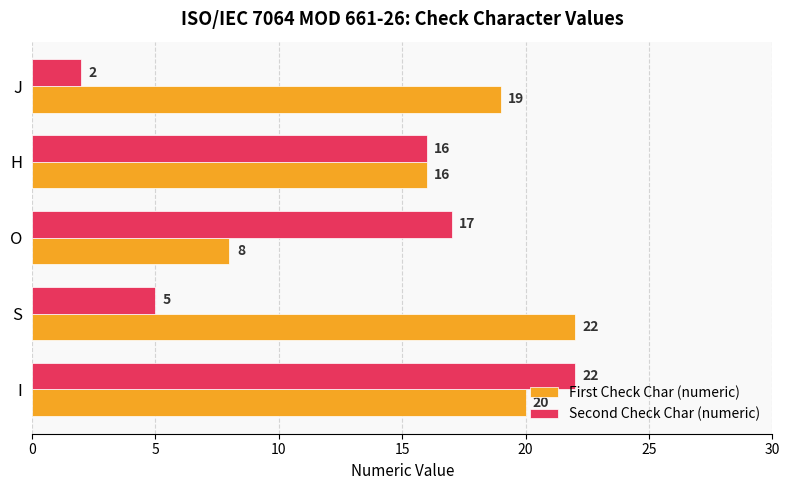

Which series changed the most between S and H?

Second Check Char (numeric)